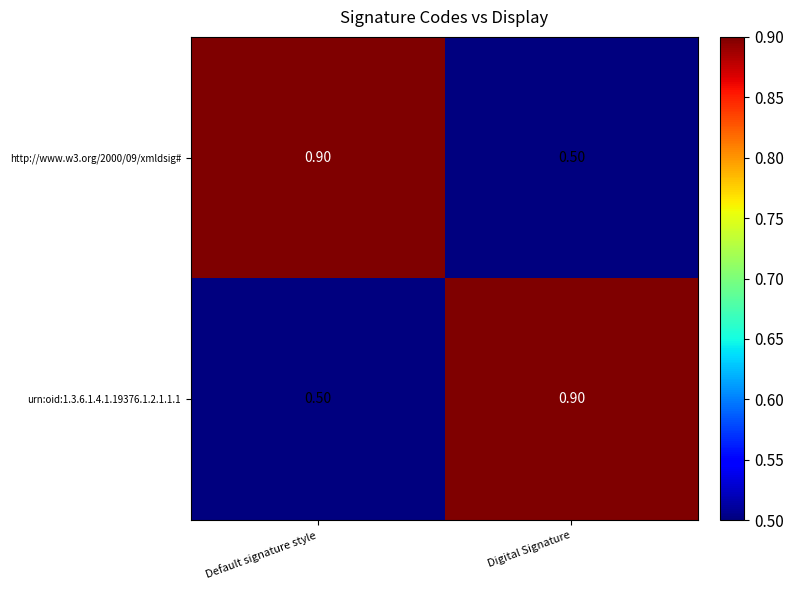

Rank the series at Default signature style from lowest to highest value.

urn:oid:1.3.6.1.4.1.19376.1.2.1.1.1, http://www.w3.org/2000/09/xmldsig#